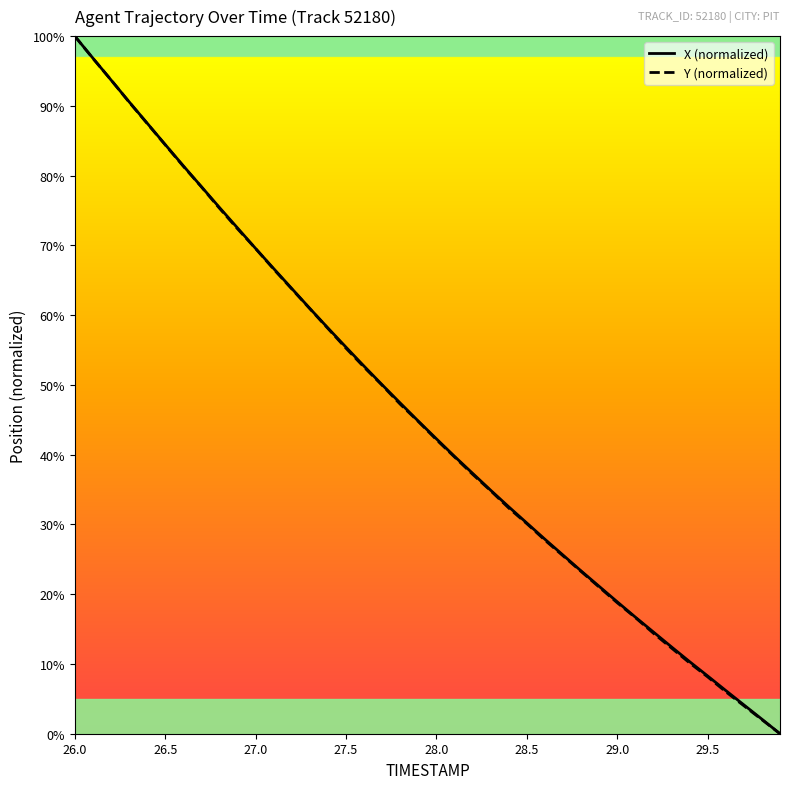

What is the highest value of the X (normalized) series?

100.0